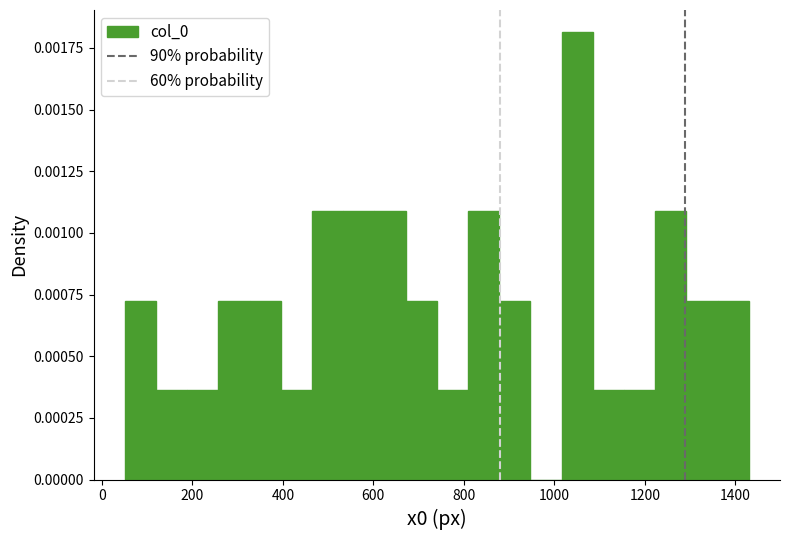

Read against the x-axis, roughly where is the centre of the tallest bar?

1060